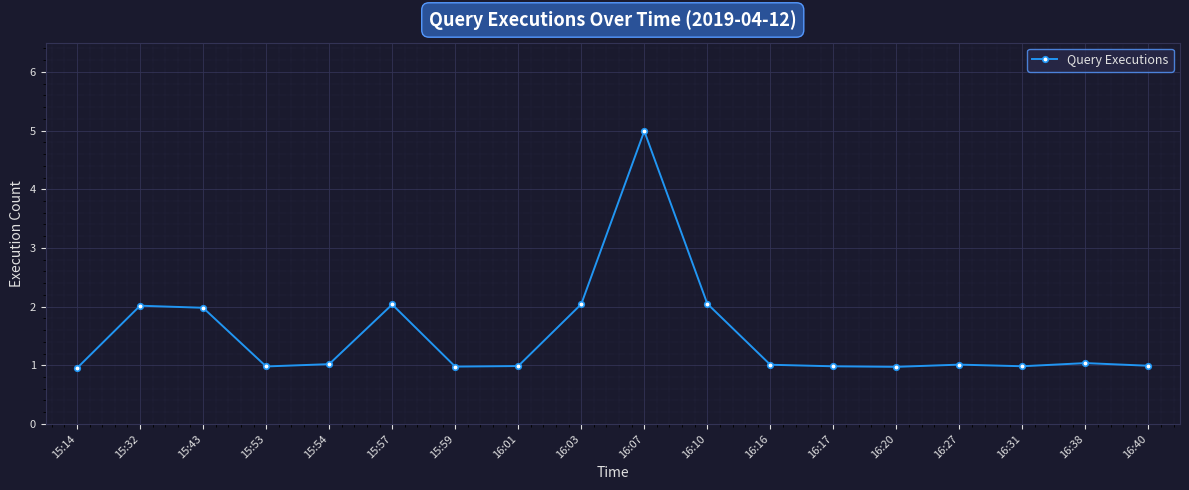

How many series are shown in this chart?

1